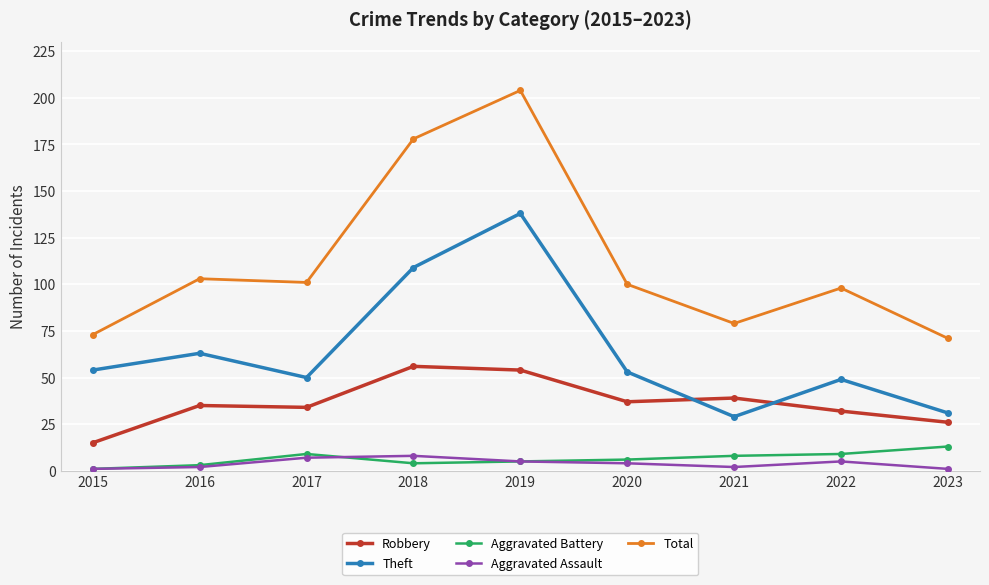

What is the average value of the Theft series?

64